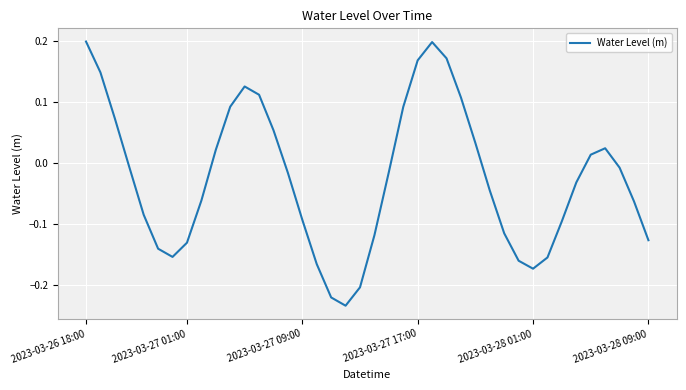

What is the difference between the maximum and minimum values?

0.4